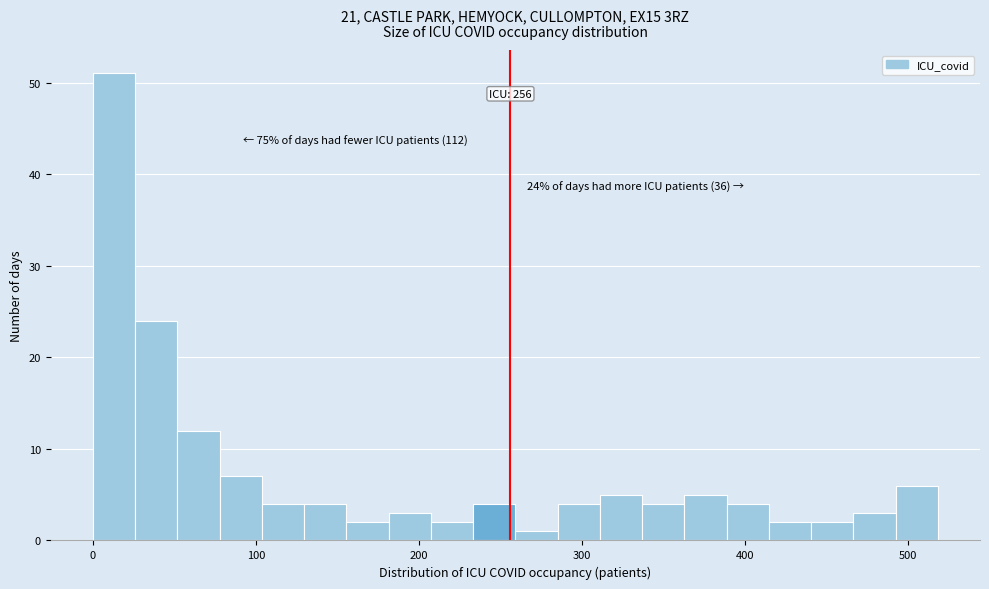

Read against the x-axis, roughly where is the centre of the tallest bar?

10